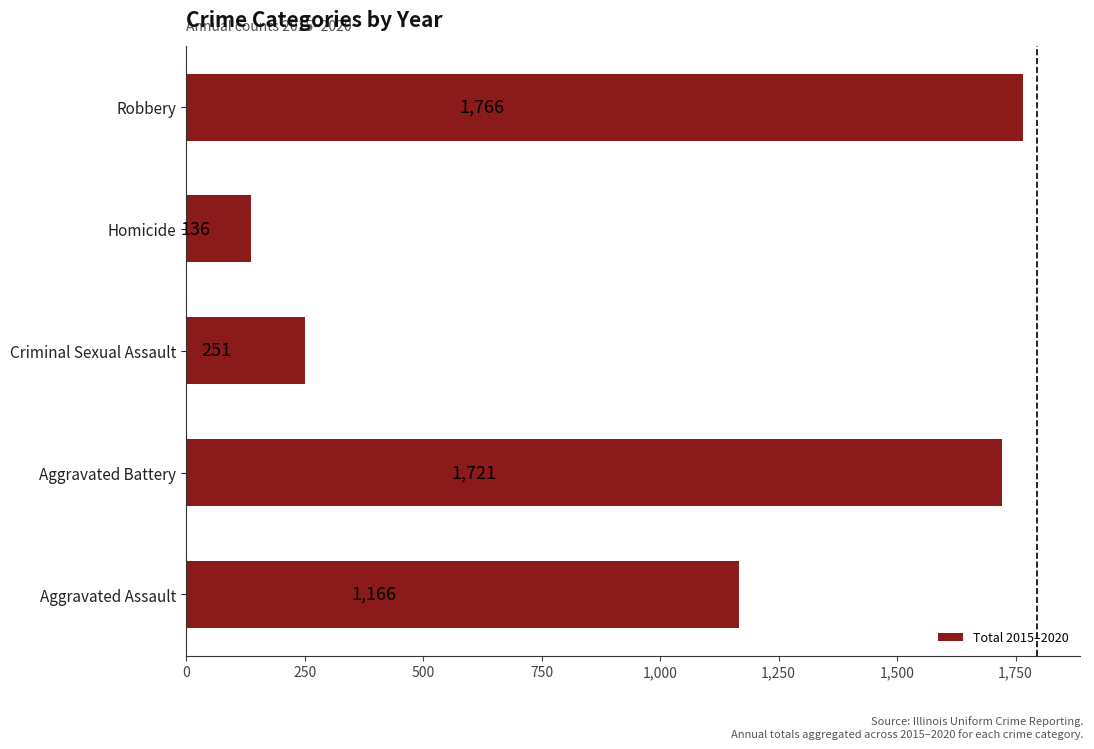

What is the change in value from Aggravated Battery to Criminal Sexual Assault?

-1470